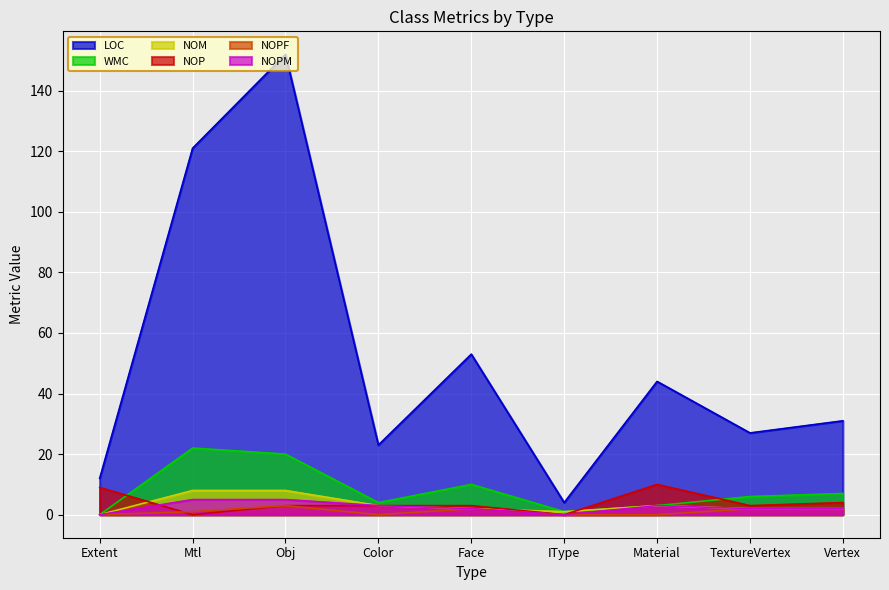

What is the label of the 1st point from the left?

Extent